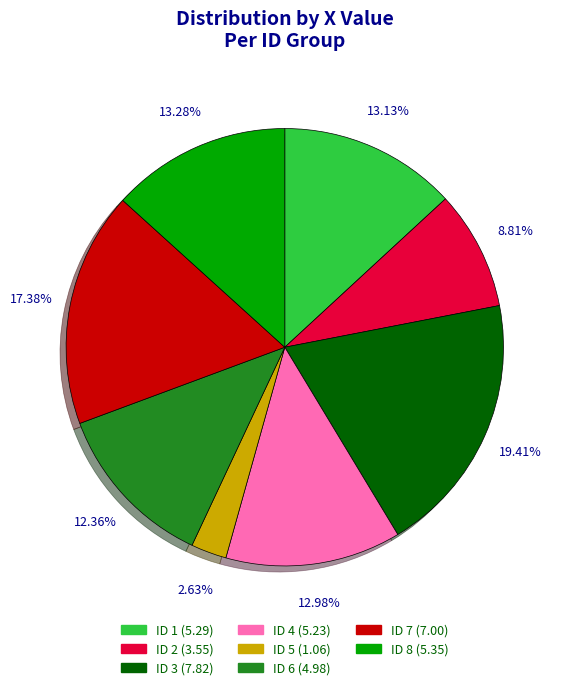

Is there any slice that represents more than half of the pie?

No